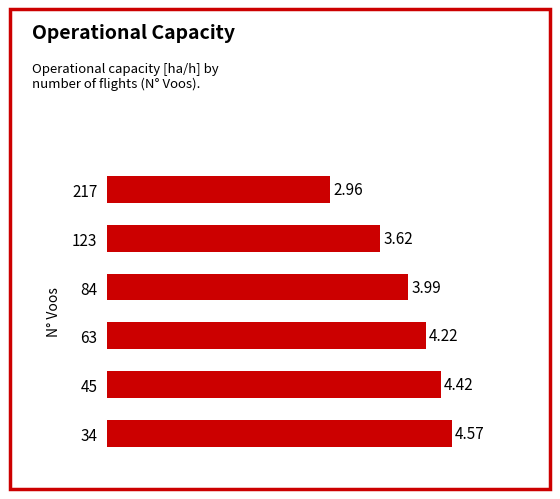

Rank the categories by value from lowest to highest.

217, 123, 84, 63, 45, 34